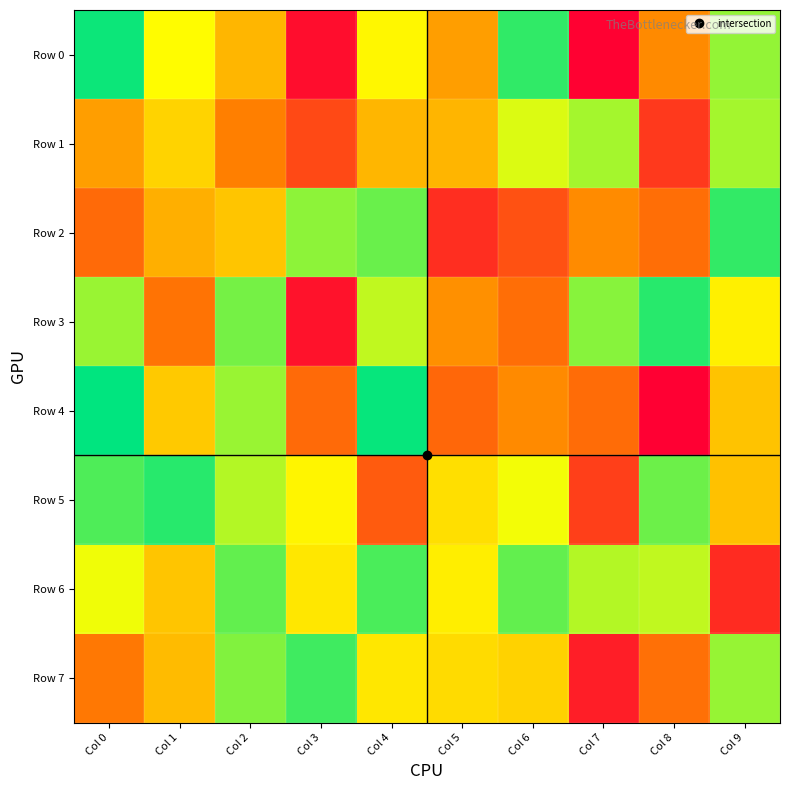

Reading left to right, list all the values displayed in this chart.

Row 0: Col 0=962992	Col 1=645750	Col 2=471816	Col 3=42275	Col 4=634315	Col 5=410626	Col 6=914961	Col 7=12784	Col 8=357513	Col 9=790305
Row 1: Col 0=411029	Col 1=545083	Col 2=331539	Col 3=195159	Col 4=473865	Col 5=469939	Col 6=699138	Col 7=770606	Col 8=153907	Col 9=768625
Row 2: Col 0=279475	Col 1=452320	Col 2=509181	Col 3=799721	Col 4=843686	Col 5=127360	Col 6=213062	Col 7=361747	Col 8=289006	Col 9=913810
Row 3: Col 0=784261	Col 1=301701	Col 2=830008	Col 3=55168	Col 4=735377	Col 5=374034	Col 6=290518	Col 7=807681	Col 8=929022	Col 9=615398
Row 4: Col 0=979304	Col 1=516605	Col 2=783797	Col 3=279476	Col 4=970961	Col 5=271979	Col 6=360205	Col 7=281345	Col 8=7936	Col 9=503462
Row 5: Col 0=879817	Col 1=927400	Col 2=750599	Col 3=633505	Col 4=240627	Col 5=574053	Col 6=668408	Col 7=170041	Col 8=838949	Col 9=498895
Row 6: Col 0=672483	Col 1=508994	Col 2=852835	Col 3=593813	Col 4=880729	Col 5=613706	Col 6=851776	Col 7=749555	Col 8=733384	Col 9=121319
Row 7: Col 0=313723	Col 1=483388	Col 2=812506	Col 3=896835	Col 4=592900	Col 5=564573	Col 6=540391	Col 7=84354	Col 8=296118	Col 9=788906